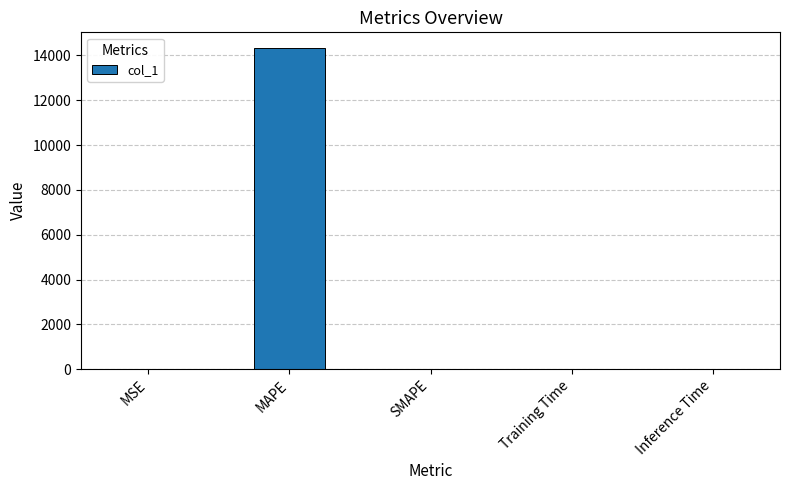

What is the greatest value displayed?

14314.8